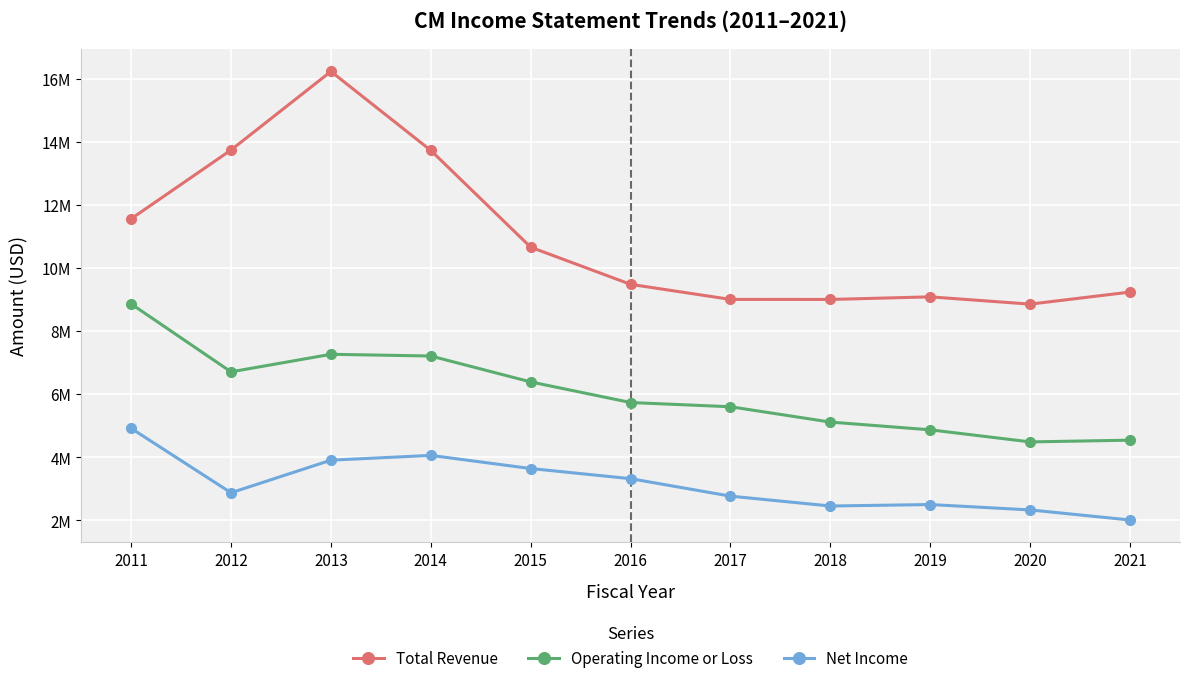

True or false: Total Revenue and Net Income cross at least once.

False